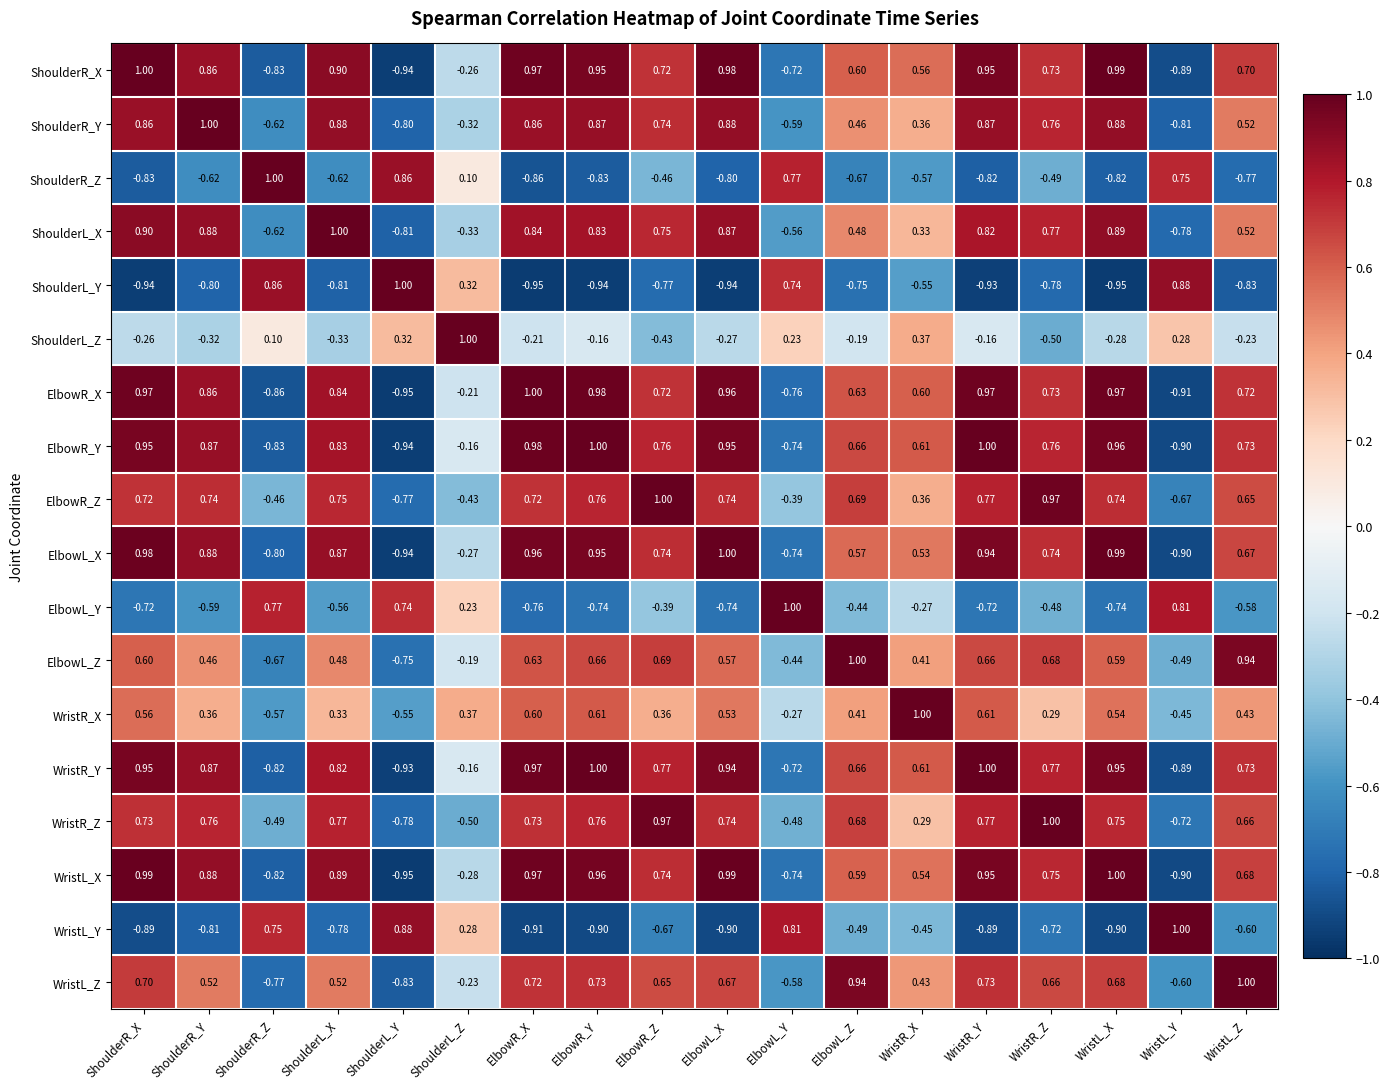

Is the value of WristL_X at ShoulderR_Y greater than the value of WristR_X at WristL_Y?

Yes